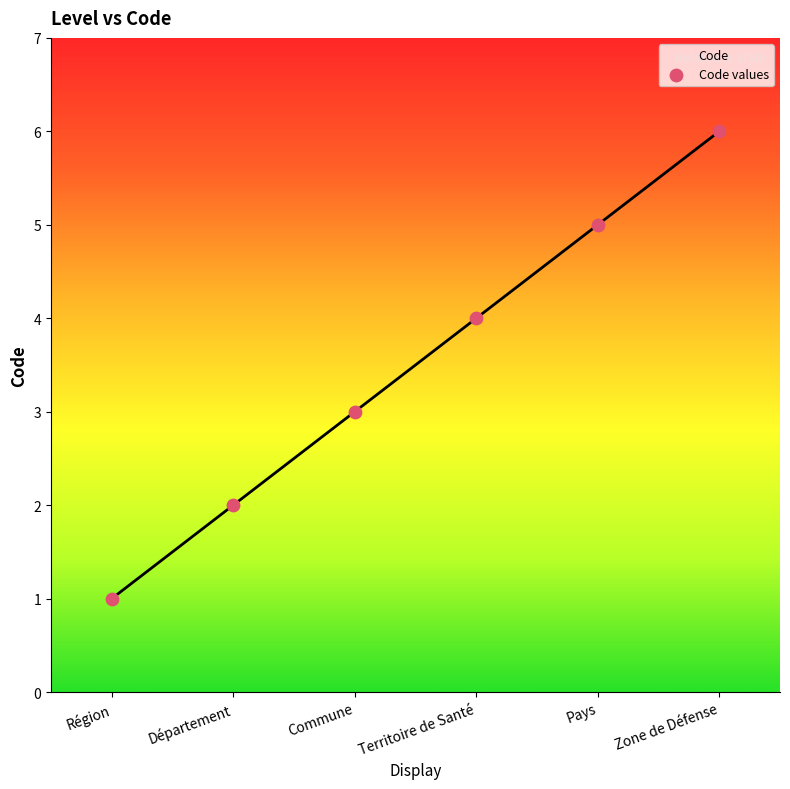

Which has a higher value, Territoire de Santé or Commune?

Territoire de Santé